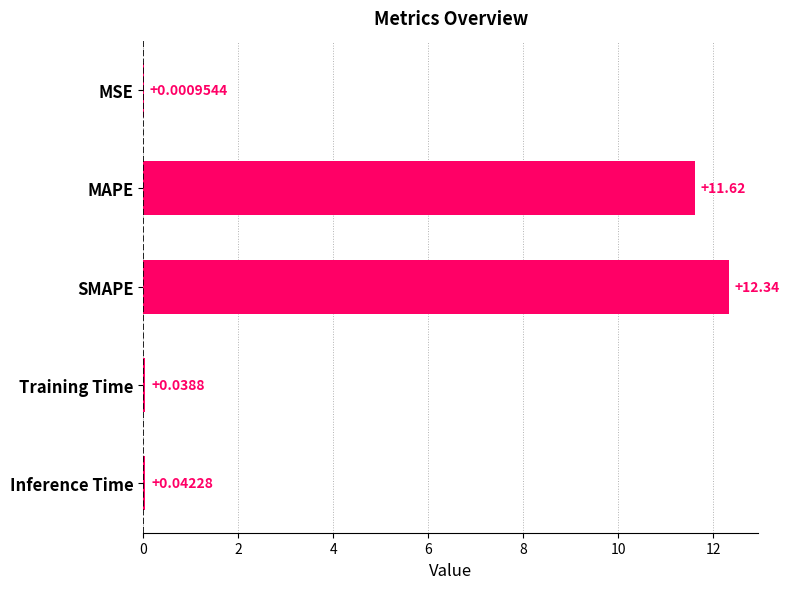

At which label is the value closest to 6?

MAPE